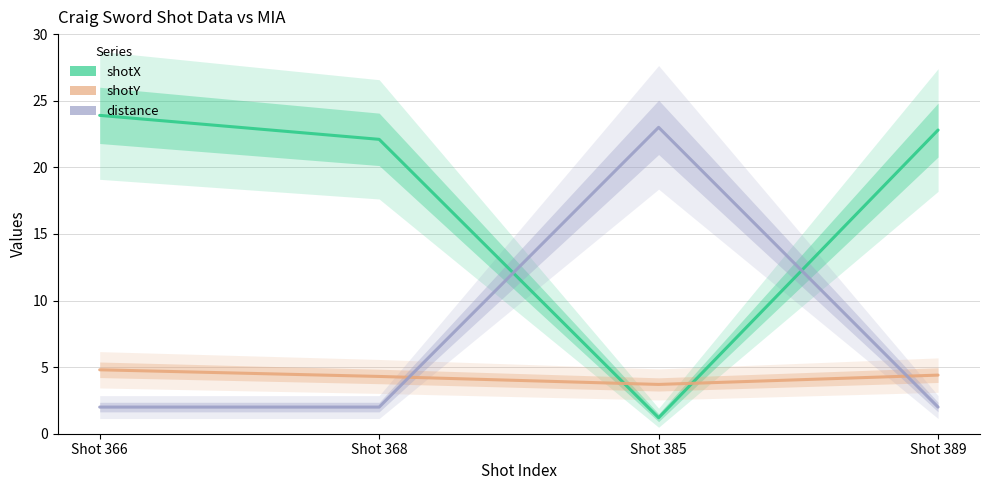

Which series ends up on top after the final intersection of shotX and shotY?

shotX